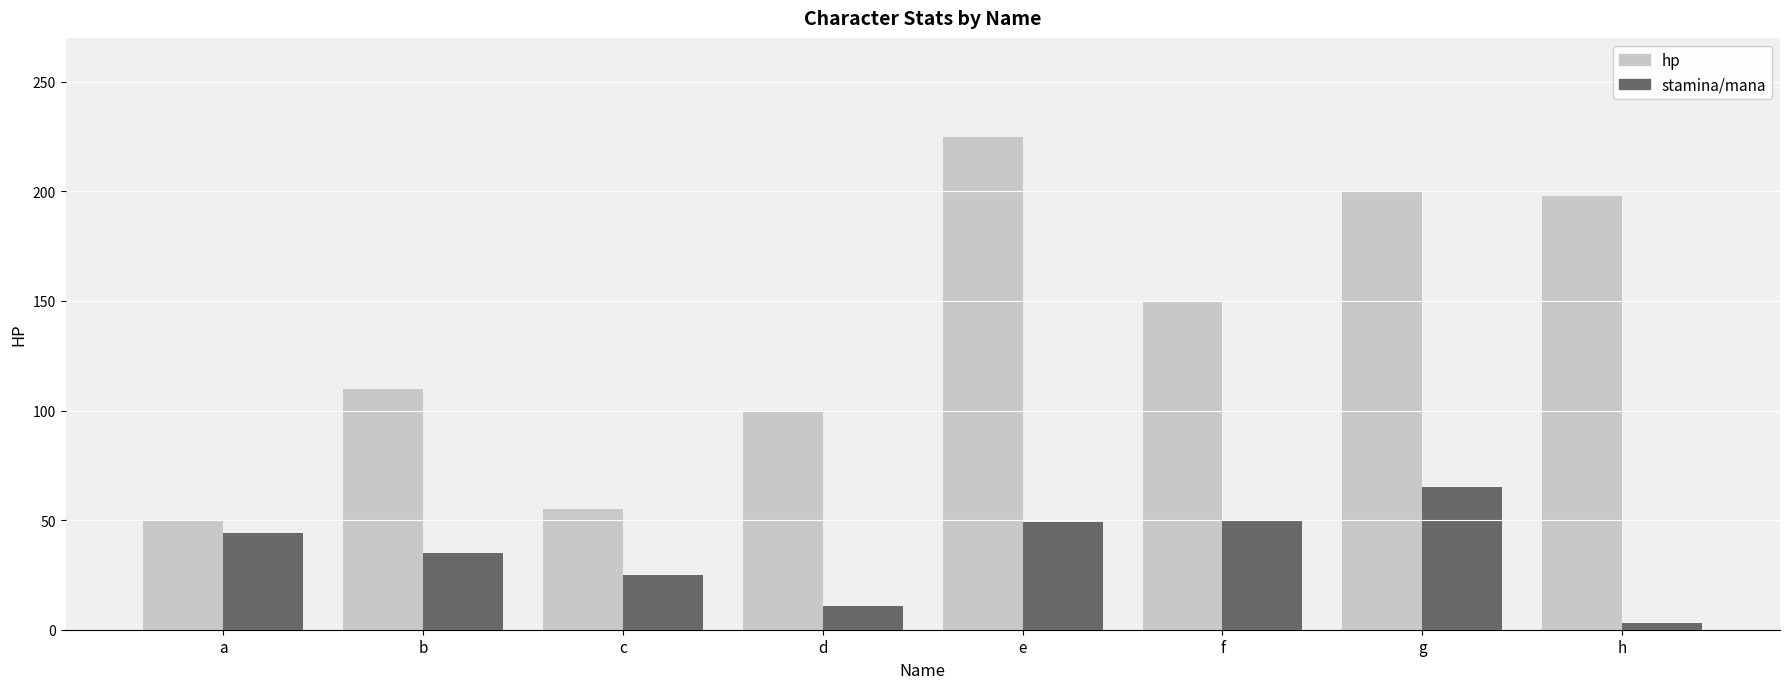

The value of hp at g is 82. True or false?

False